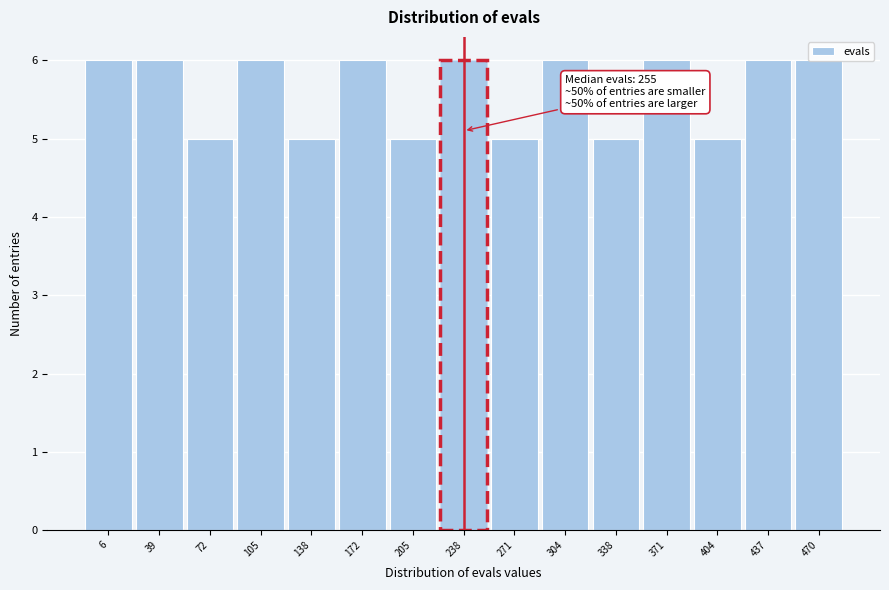

What is the value of the 13th bar from the left?

5